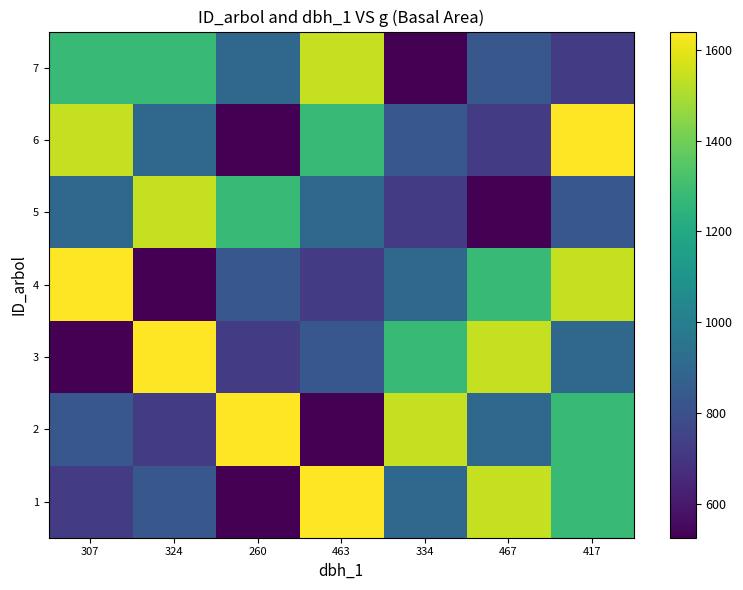

Reading left to right, list all the values displayed in this chart.

1: 307=718.7	324=829.6	260=524.8	463=1640.3	334=899.9	467=1541.3	417=1275.6
2: 307=829.6	324=718.7	260=1640.3	463=524.8	334=1541.3	467=899.9	417=1275.6
3: 307=524.8	324=1640.3	260=718.7	463=829.6	334=1275.6	467=1541.3	417=899.9
4: 307=1640.3	324=524.8	260=829.6	463=718.7	334=899.9	467=1275.6	417=1541.3
5: 307=899.9	324=1541.3	260=1275.6	463=899.9	334=718.7	467=524.8	417=829.6
6: 307=1541.3	324=899.9	260=524.8	463=1275.6	334=829.6	467=718.7	417=1640.3
7: 307=1275.6	324=1275.6	260=899.9	463=1541.3	334=524.8	467=829.6	417=718.7